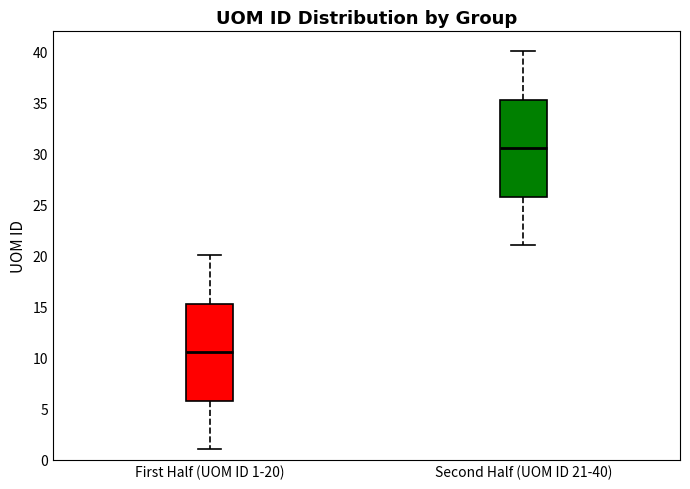

Which box's median line is the highest?

Second Half (UOM ID 21-40)